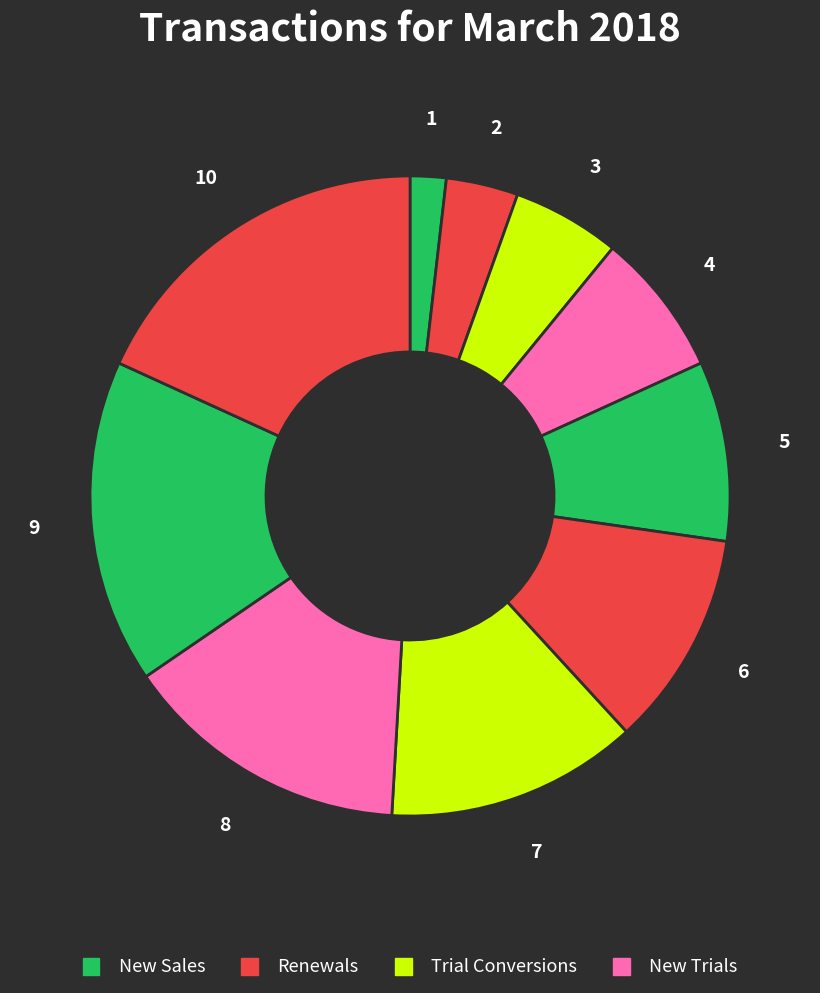

Count the number of slices in the pie.

10